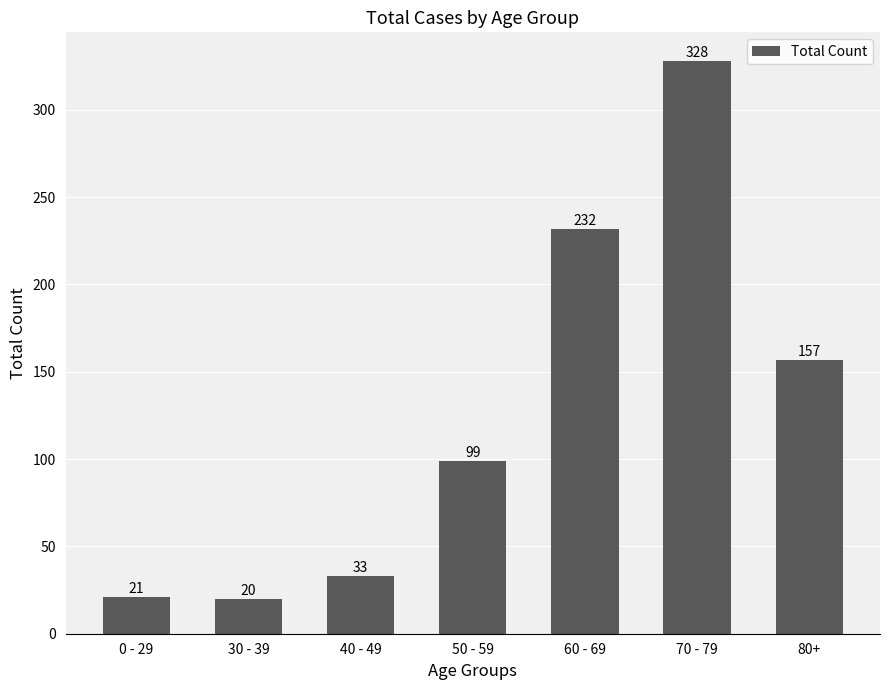

At which category does the chart reach its minimum across all series?

30 - 39